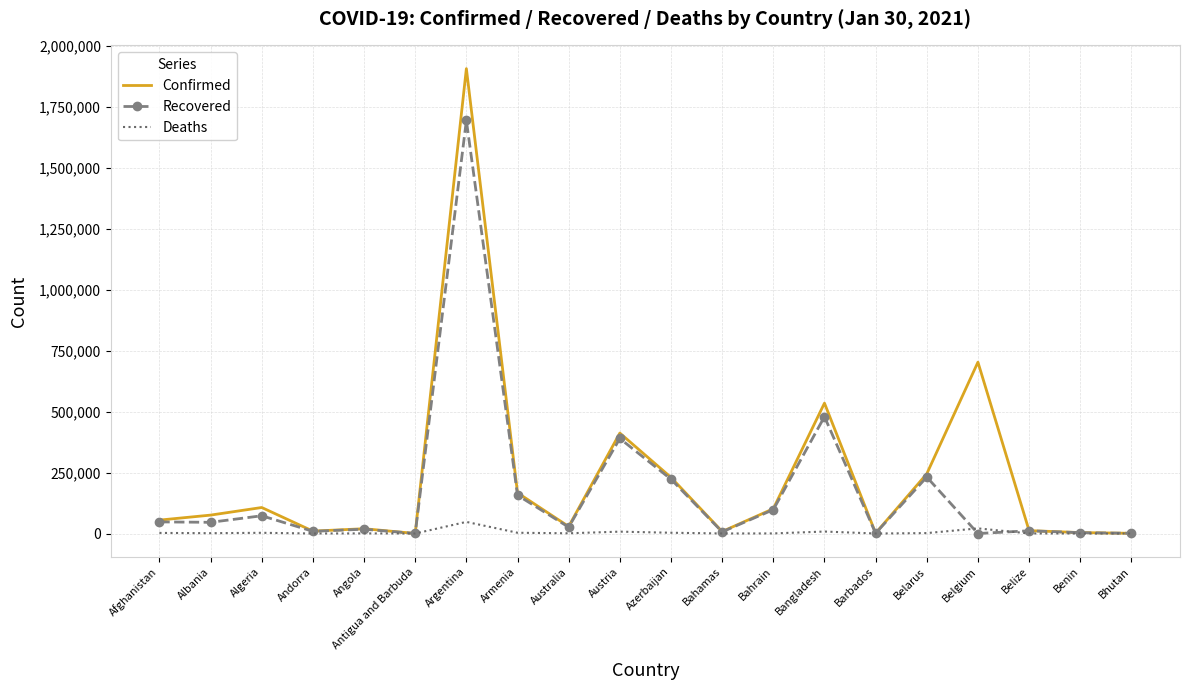

What is the difference between the highest and lowest values at Belgium?

702437